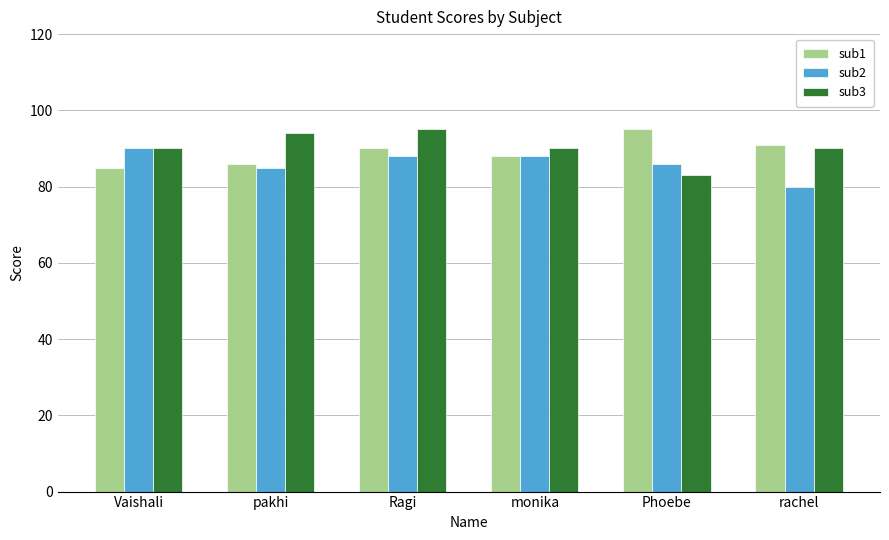

What is the total value across all series at Vaishali?

265